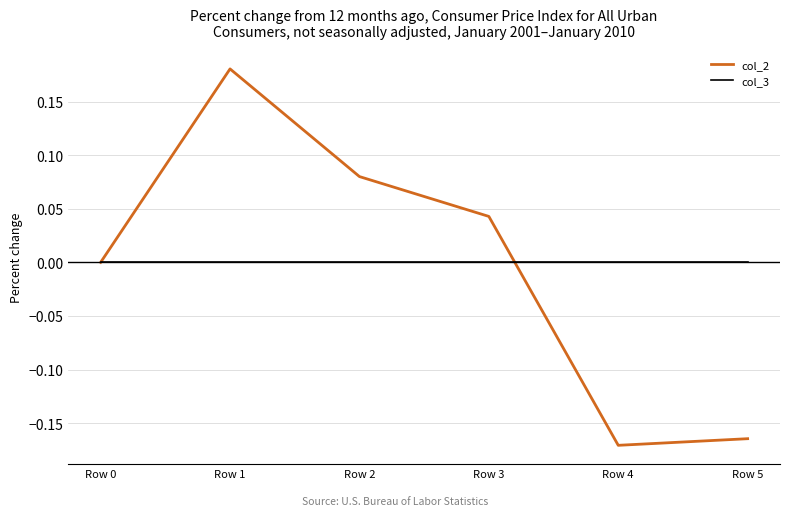

Does the chart display data point markers on the line(s)?

No